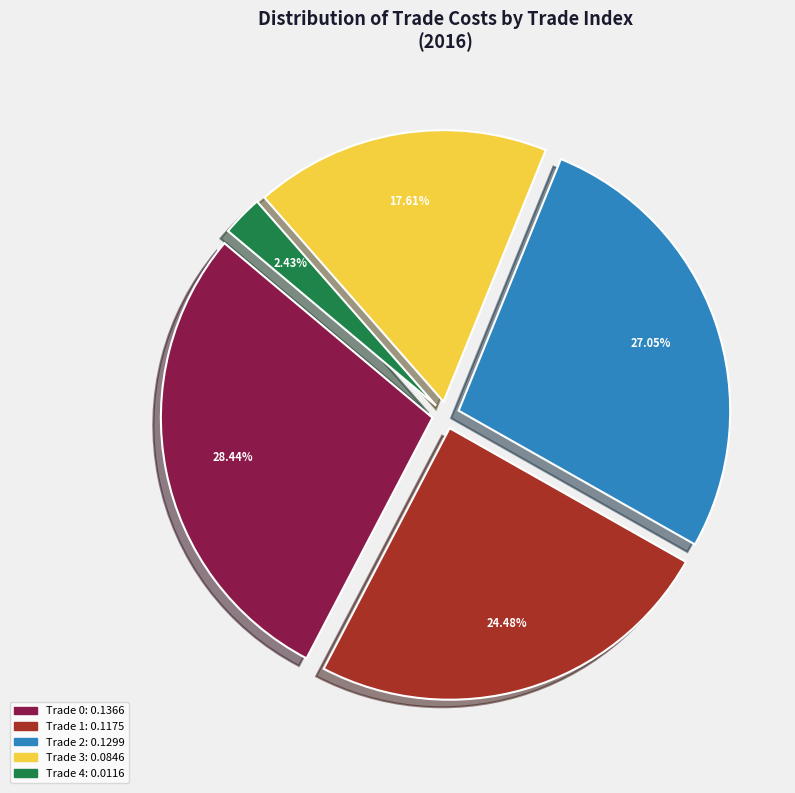

Is there any slice that represents more than half of the pie?

No